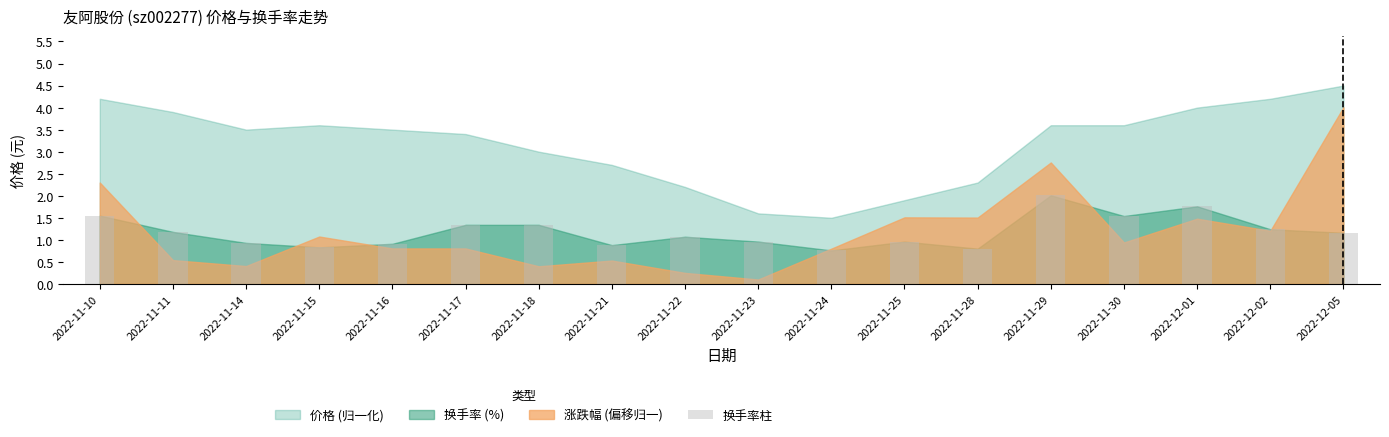

Is it true that the value at 2022-11-10 is 1.6?

True